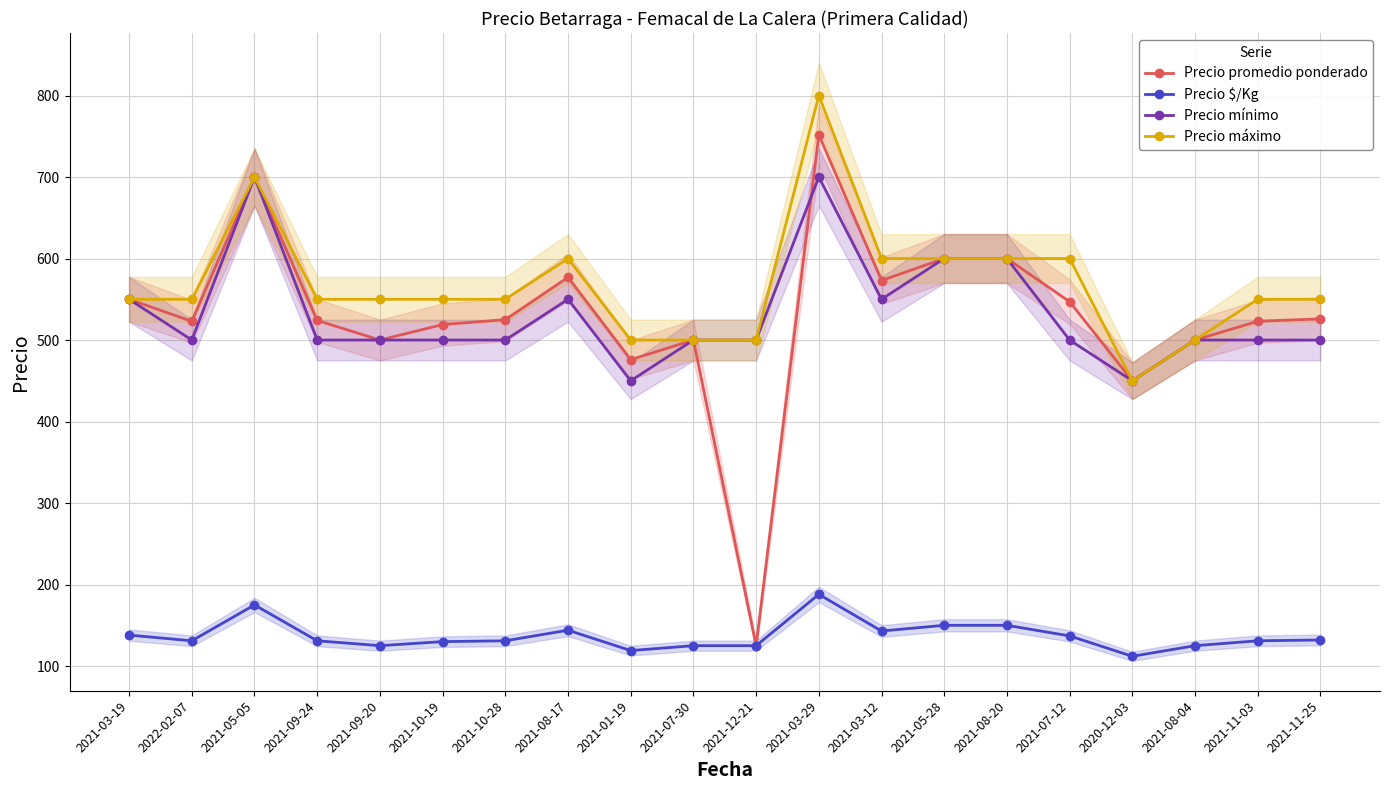

Reading right to left, extract all data points from this chart.

Precio promedio ponderado: 2021-11-25=526	2021-11-03=523	2021-08-04=500	2020-12-03=450	2021-07-12=547	2021-08-20=600	2021-05-28=600	2021-03-12=573	2021-03-29=752	2021-12-21=125	2021-07-30=500	2021-01-19=476	2021-08-17=577	2021-10-28=525	2021-10-19=519	2021-09-20=500	2021-09-24=524	2021-05-05=700	2022-02-07=523	2021-03-19=550
Precio $/Kg: 2021-11-25=132	2021-11-03=131	2021-08-04=125	2020-12-03=112	2021-07-12=137	2021-08-20=150	2021-05-28=150	2021-03-12=143	2021-03-29=188	2021-12-21=125	2021-07-30=125	2021-01-19=119	2021-08-17=144	2021-10-28=131	2021-10-19=130	2021-09-20=125	2021-09-24=131	2021-05-05=175	2022-02-07=131	2021-03-19=138
Precio mínimo: 2021-11-25=500	2021-11-03=500	2021-08-04=500	2020-12-03=450	2021-07-12=500	2021-08-20=600	2021-05-28=600	2021-03-12=550	2021-03-29=700	2021-12-21=500	2021-07-30=500	2021-01-19=450	2021-08-17=550	2021-10-28=500	2021-10-19=500	2021-09-20=500	2021-09-24=500	2021-05-05=700	2022-02-07=500	2021-03-19=550
Precio máximo: 2021-11-25=550	2021-11-03=550	2021-08-04=500	2020-12-03=450	2021-07-12=600	2021-08-20=600	2021-05-28=600	2021-03-12=600	2021-03-29=800	2021-12-21=500	2021-07-30=500	2021-01-19=500	2021-08-17=600	2021-10-28=550	2021-10-19=550	2021-09-20=550	2021-09-24=550	2021-05-05=700	2022-02-07=550	2021-03-19=550